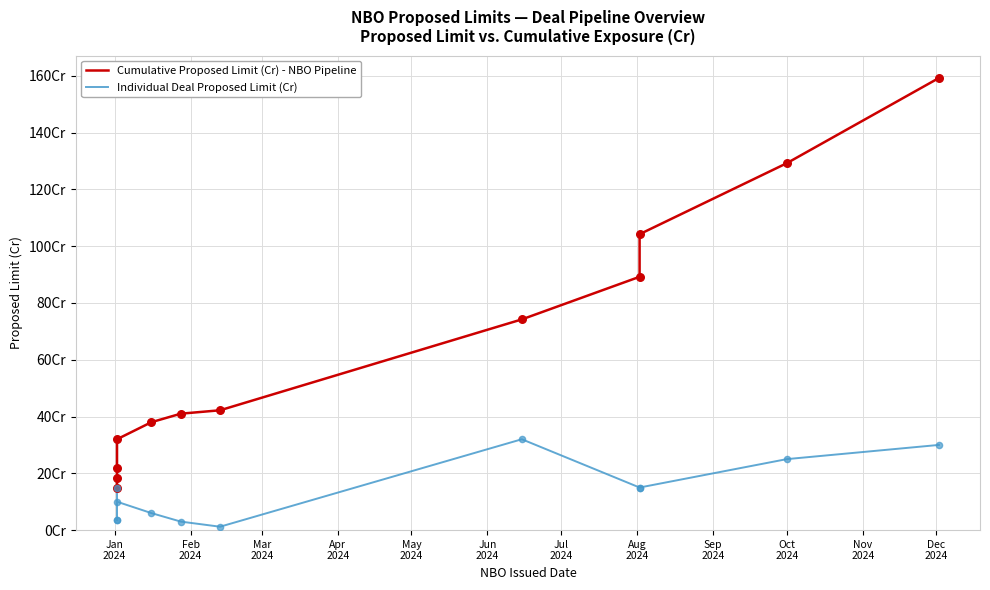

What are all the series names shown in the legend?

Cumulative Proposed Limit (Cr) - NBO Pipeline, Individual Deal Proposed Limit (Cr)